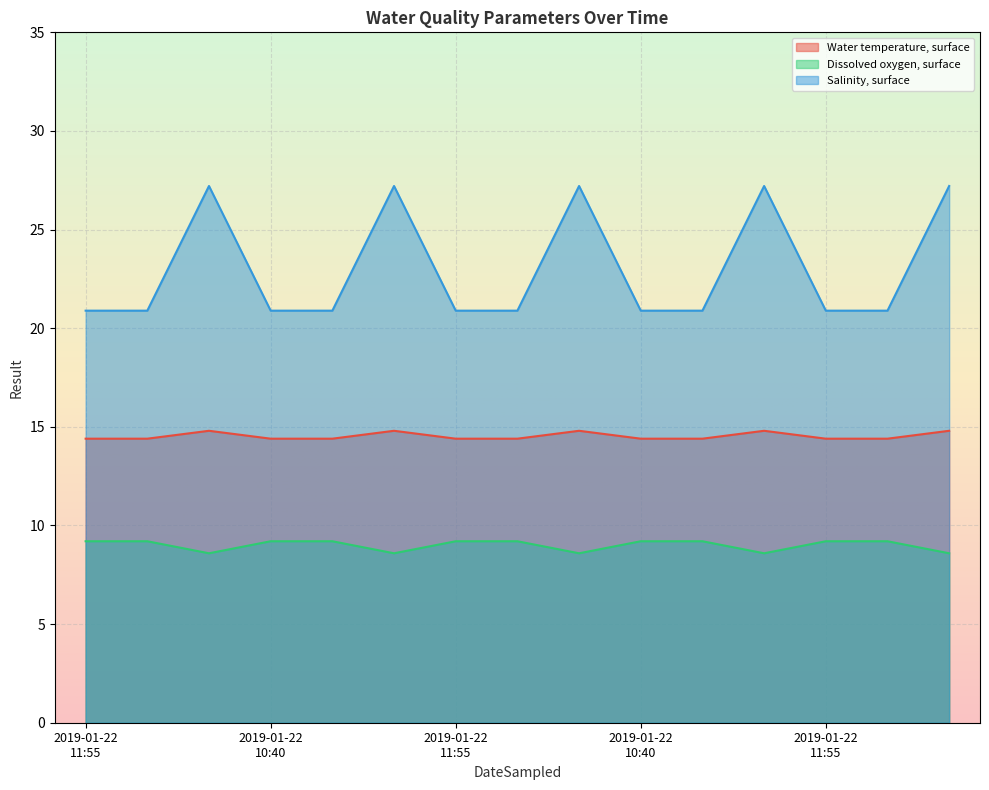

True or false: Dissolved oxygen, surface and Salinity, surface cross at least once.

False